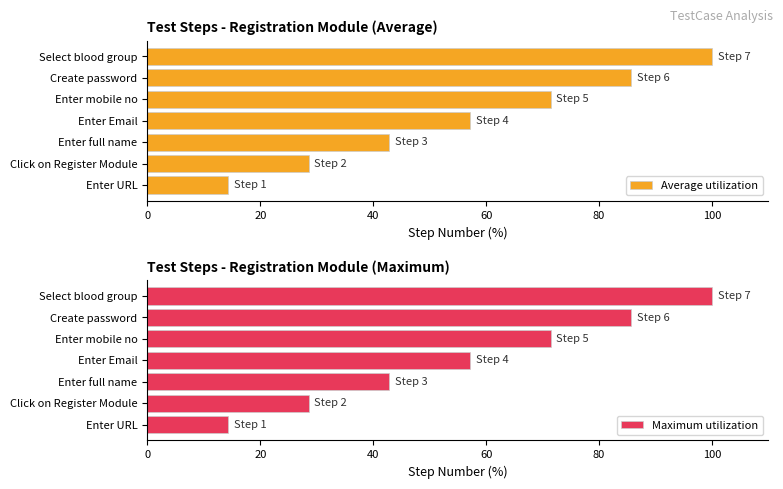

How many groups of bars are there?

7